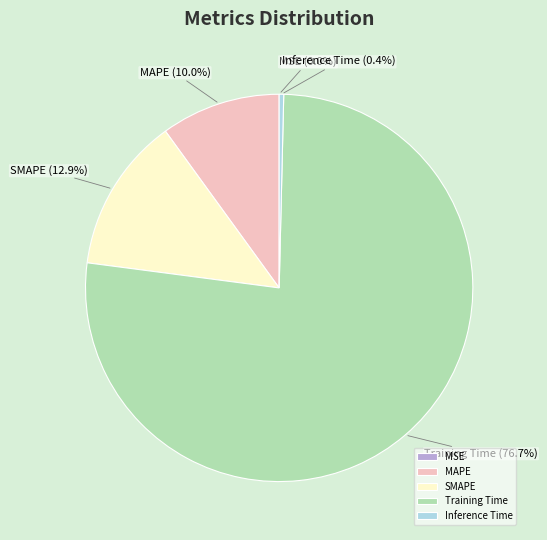

What is the total percentage of SMAPE and Inference Time?

13.3%